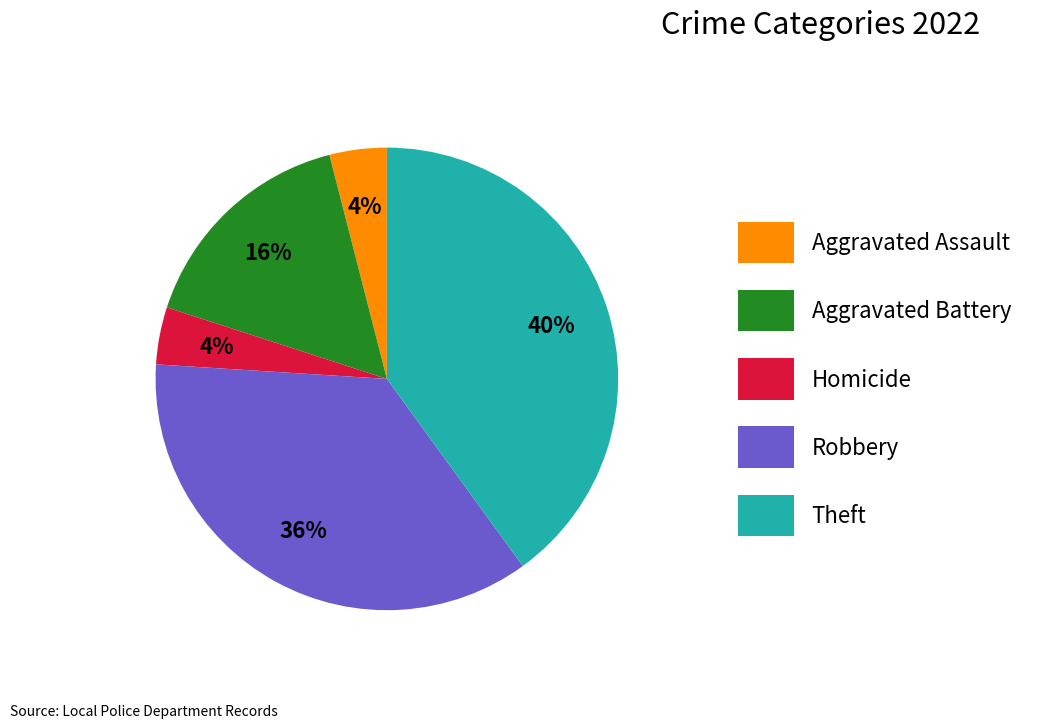

Which category has the biggest portion of the pie?

Theft